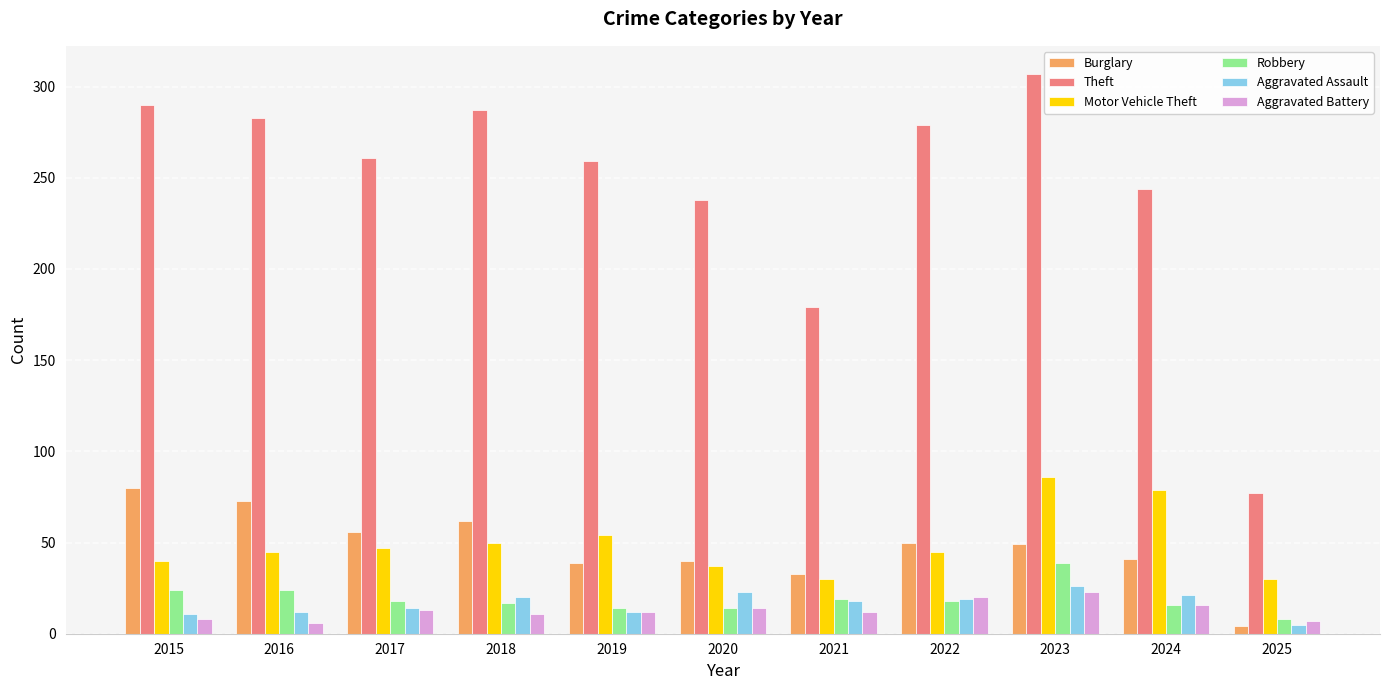

The Burglary series shows 9 at 2024. True or false?

False